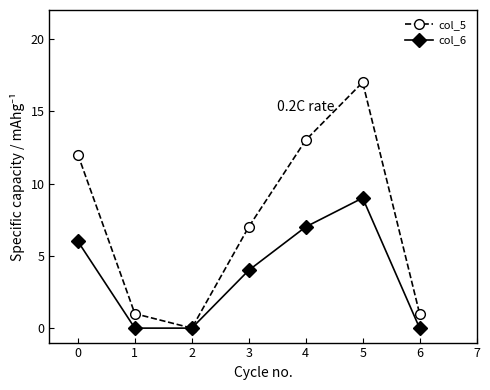

Which category has the highest value across all series?

5